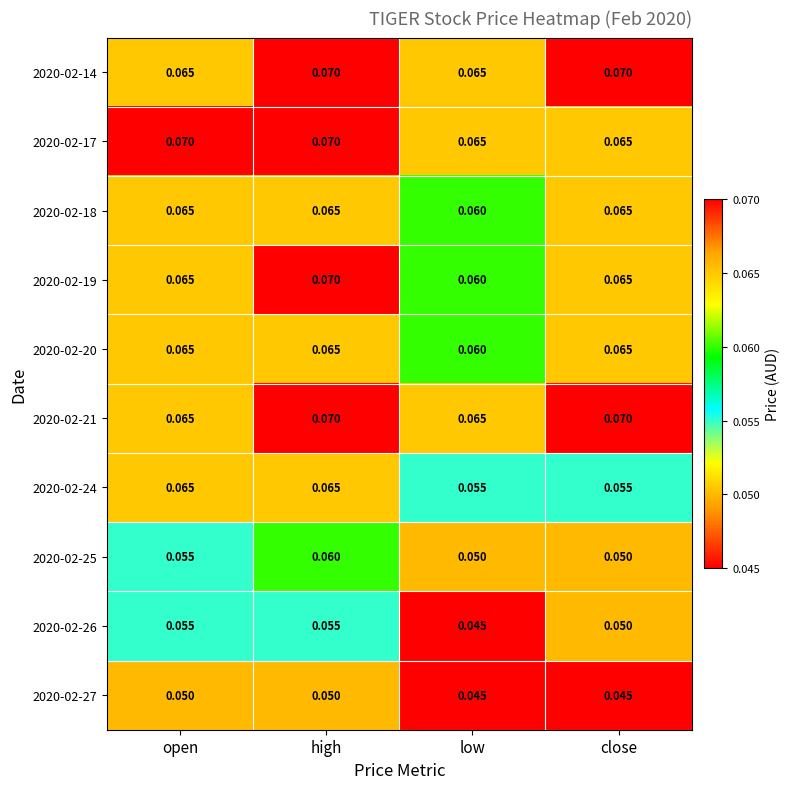

Is the value of 2020-02-25 at open greater than the value of 2020-02-18 at close?

No